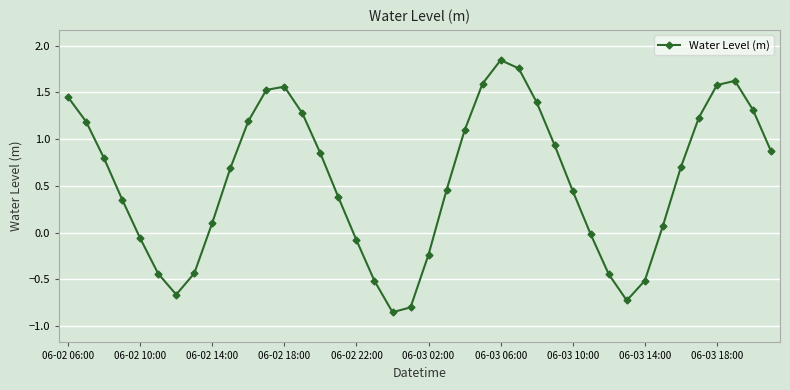

How many interior local peaks (higher than both neighbors) does the data have?

3